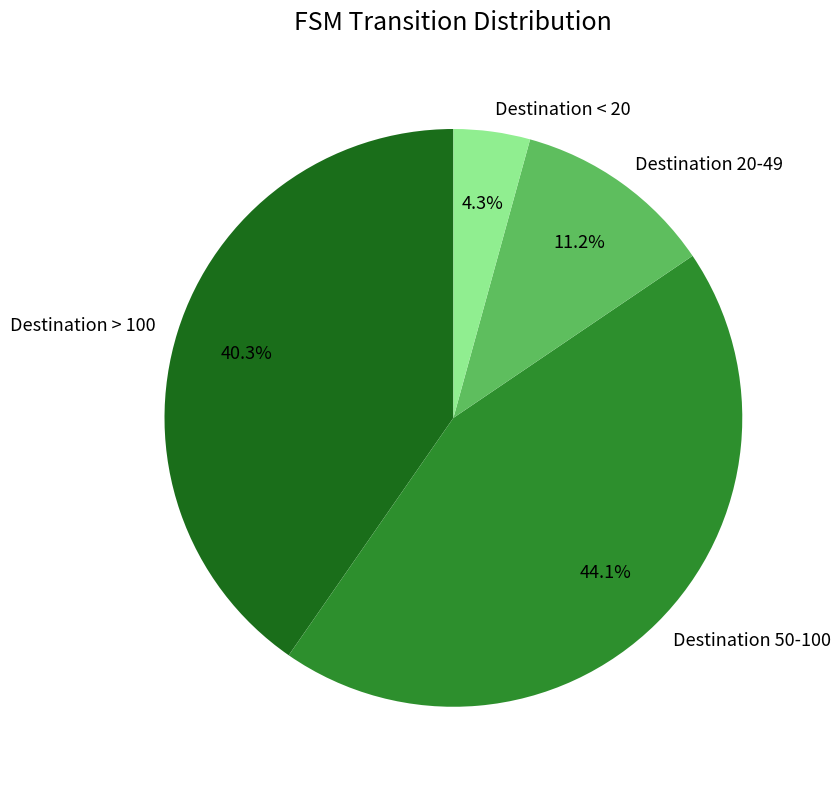

Do Destination 20-49 and Destination 50-100 together represent more than half of the pie?

Yes